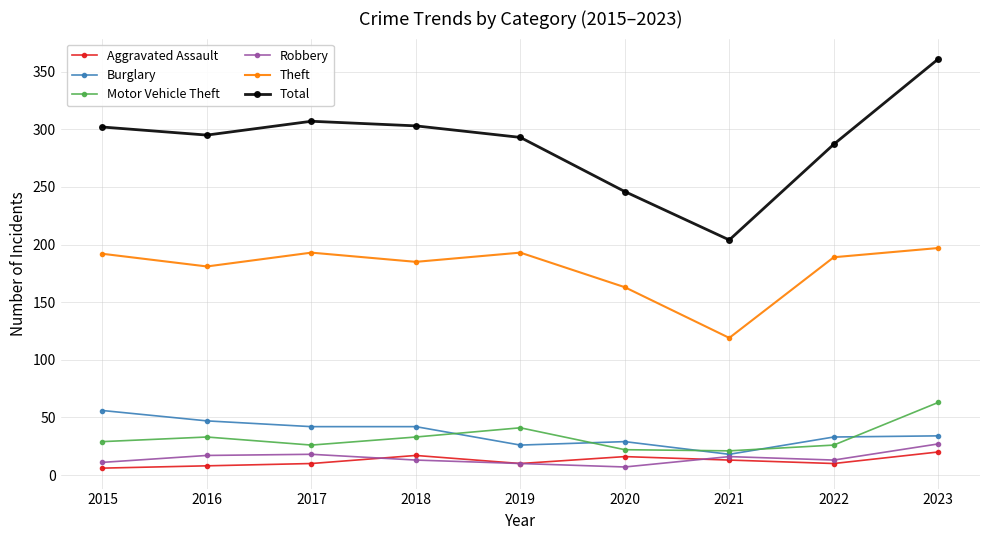

What is the maximum value shown in the chart?

361